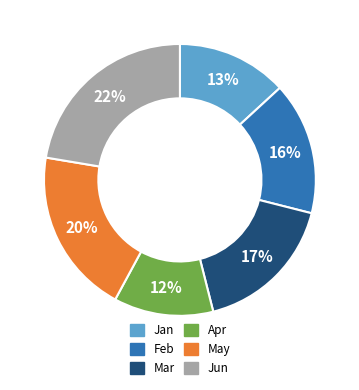

Which category has the biggest portion of the pie?

Jun